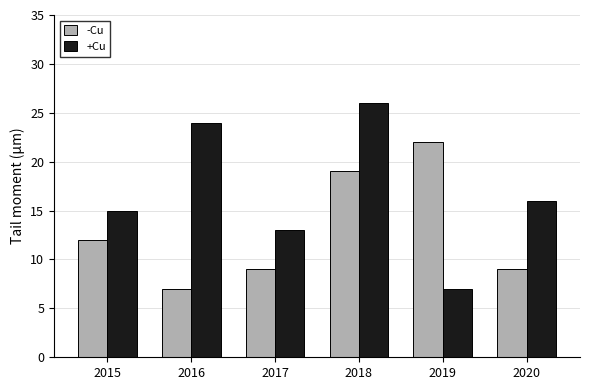

What is the sum of all -Cu values?

78